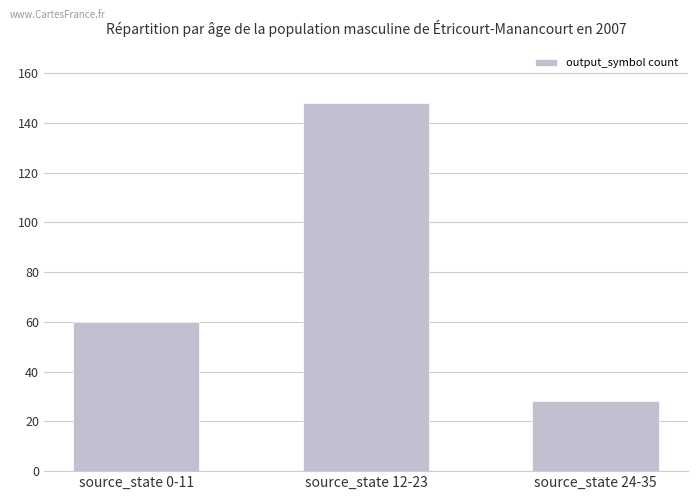

What is the difference between the values at source_state 24-35 and source_state 12-23?

120